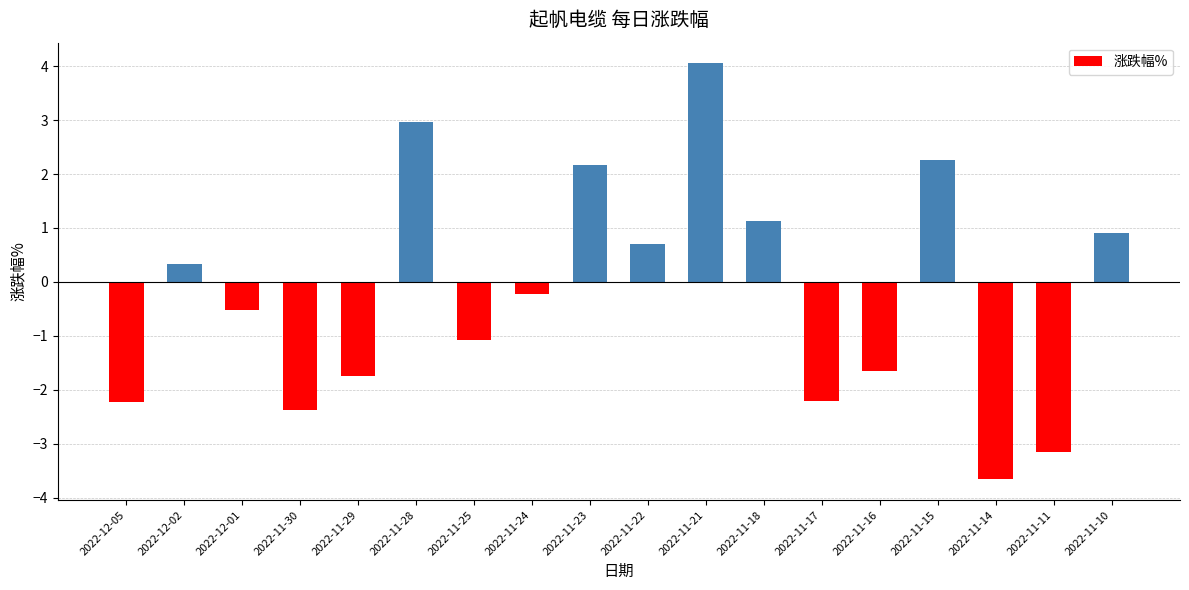

What is the smallest value displayed?

-3.7